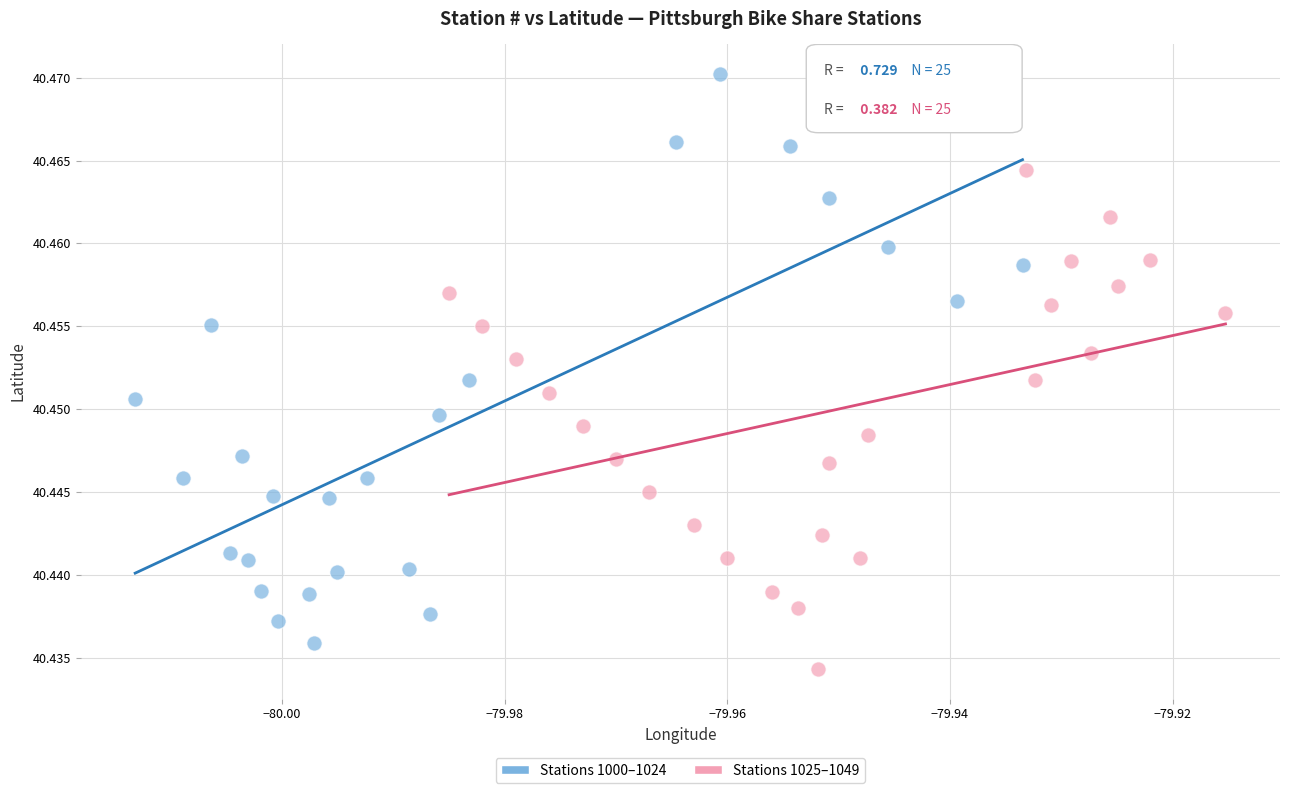

Which series reaches the maximum Y coordinate?

Stations 1000–1024